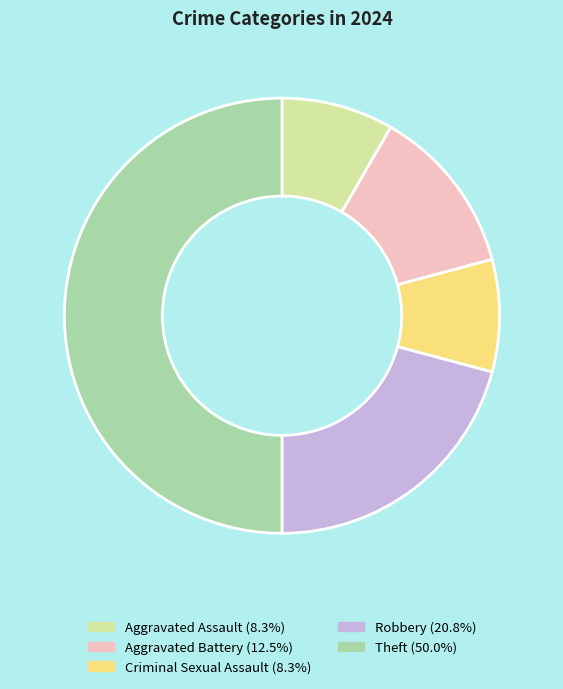

Count the number of slices in the pie.

5